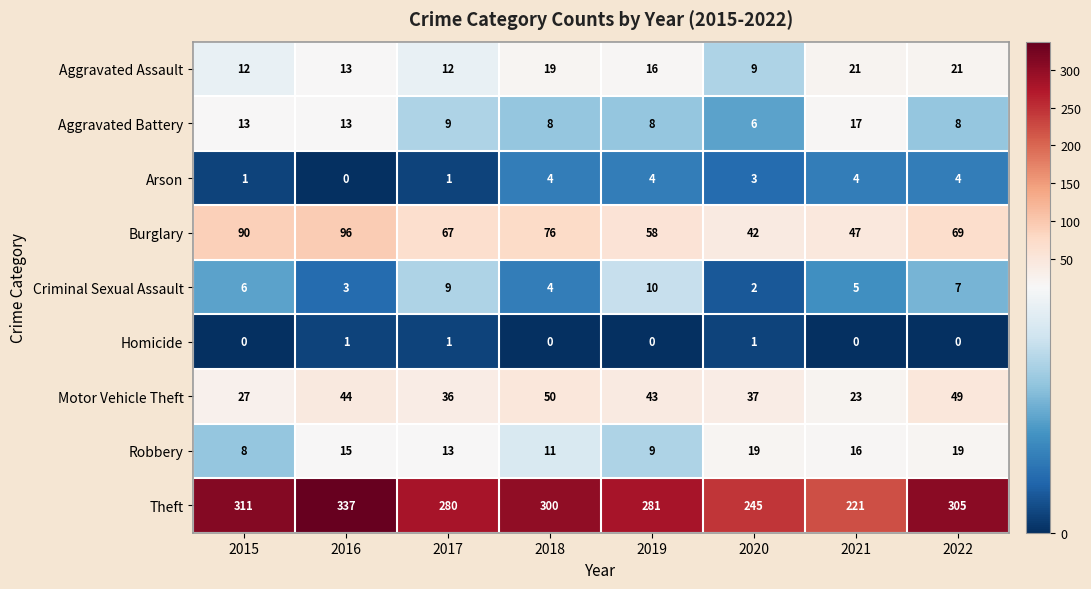

Which series has the widest spread of values?

Theft